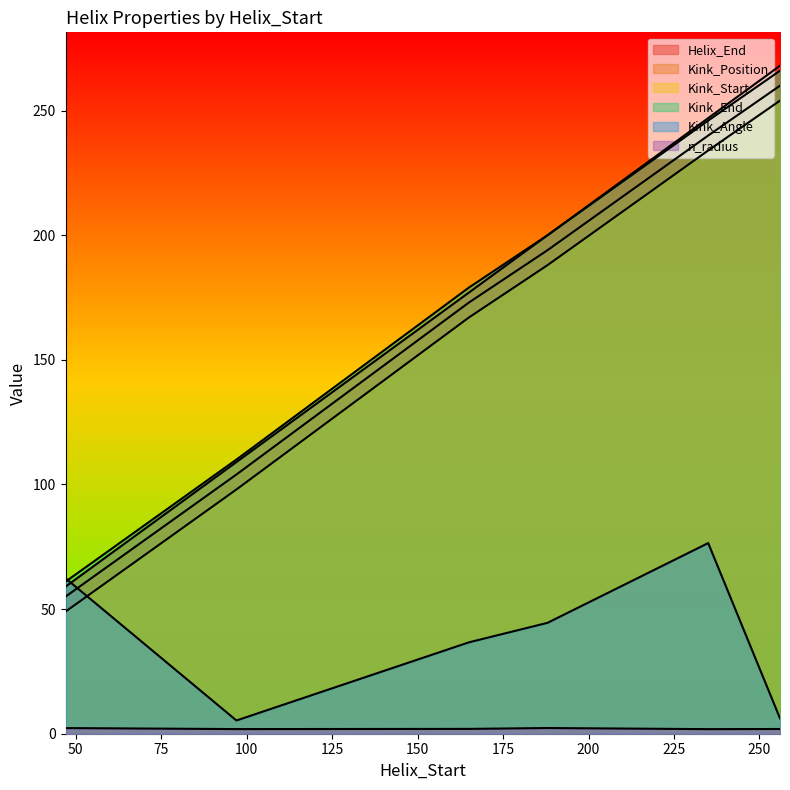

List the series in order of their peak value, highest first.

Helix_End, Kink_End, Kink_Position, Kink_Start, Kink_Angle, n_radius